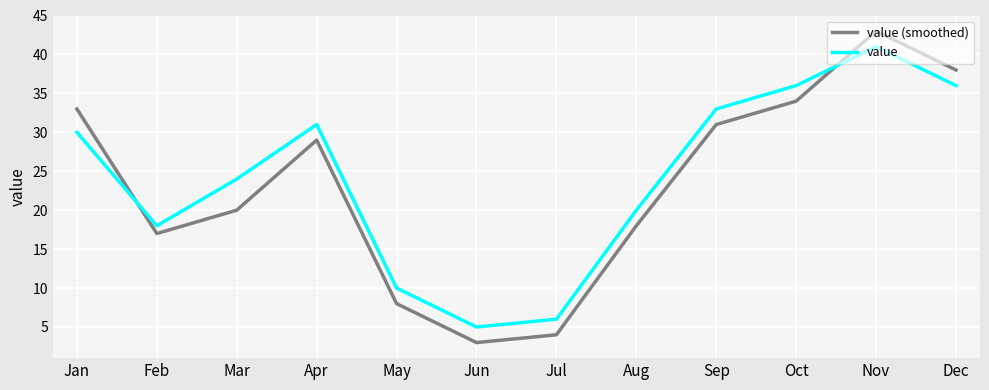

Does the chart display data point markers on the line(s)?

No